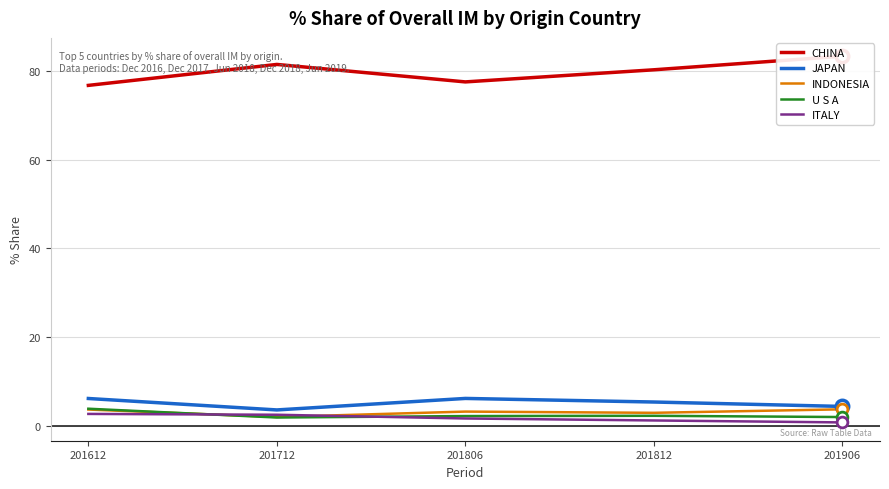

Which series has the largest total across all categories?

CHINA